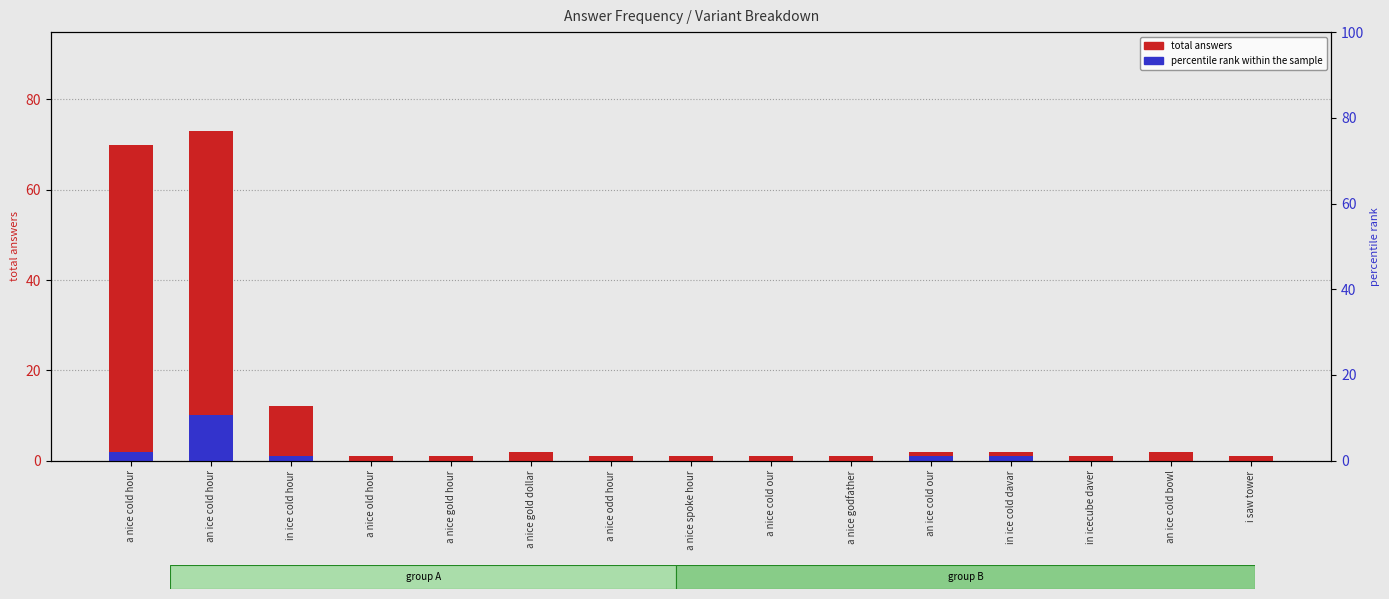

At which label does total answers reach its peak?

an ice cold hour